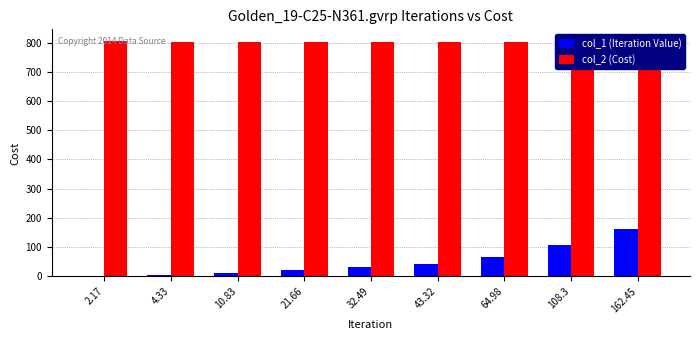

What is the difference between the highest and lowest values at 43.32?

757.7